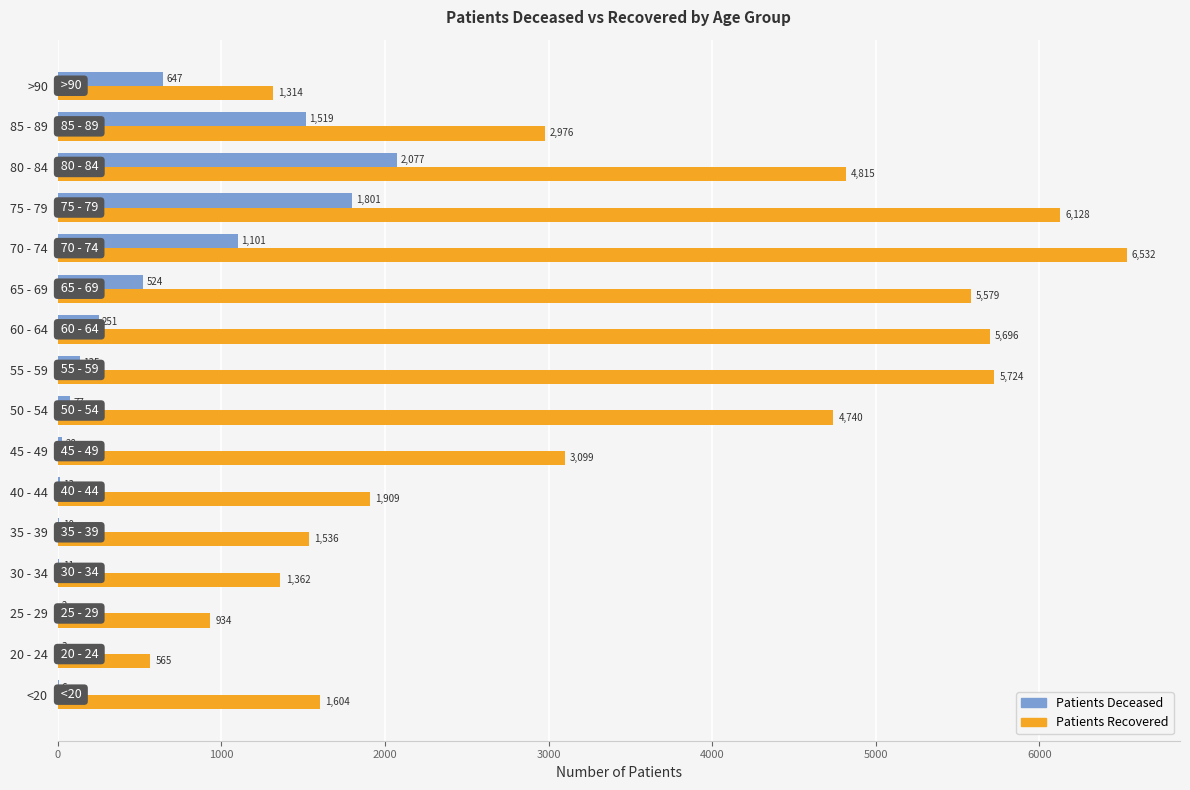

At which category is the sum across all series the highest?

75 - 79